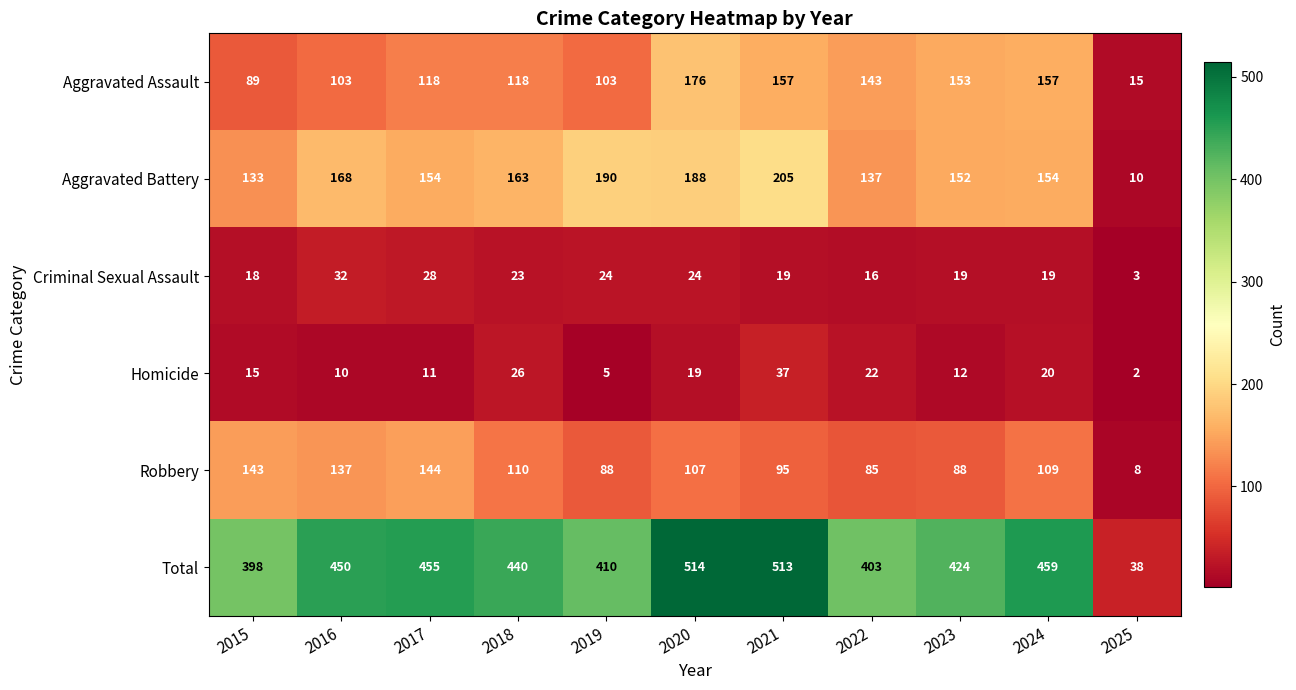

At how many categories does at least one series exceed 74?

10